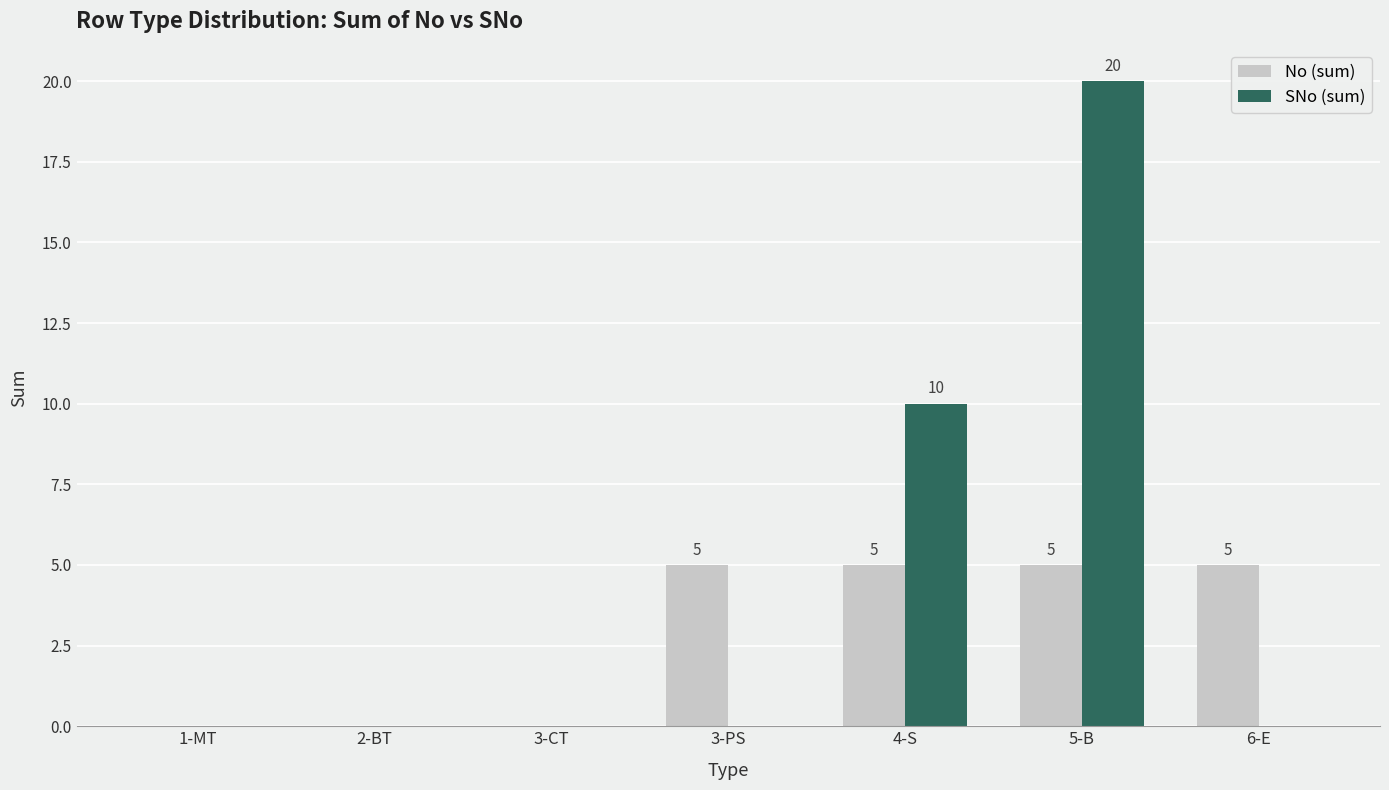

Is the value of No (sum) at 6-E greater than the value of SNo (sum) at 2-BT?

Yes